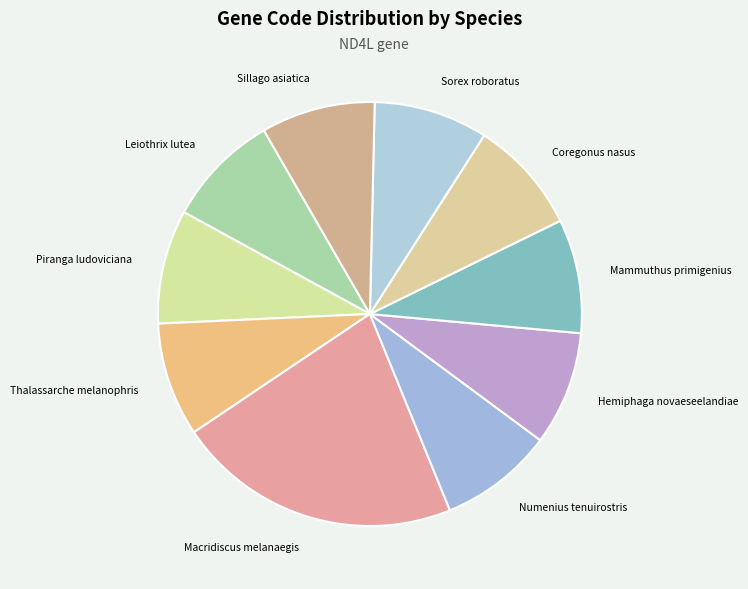

Is it true that Macridiscus melanaegis is 15% of the pie?

False